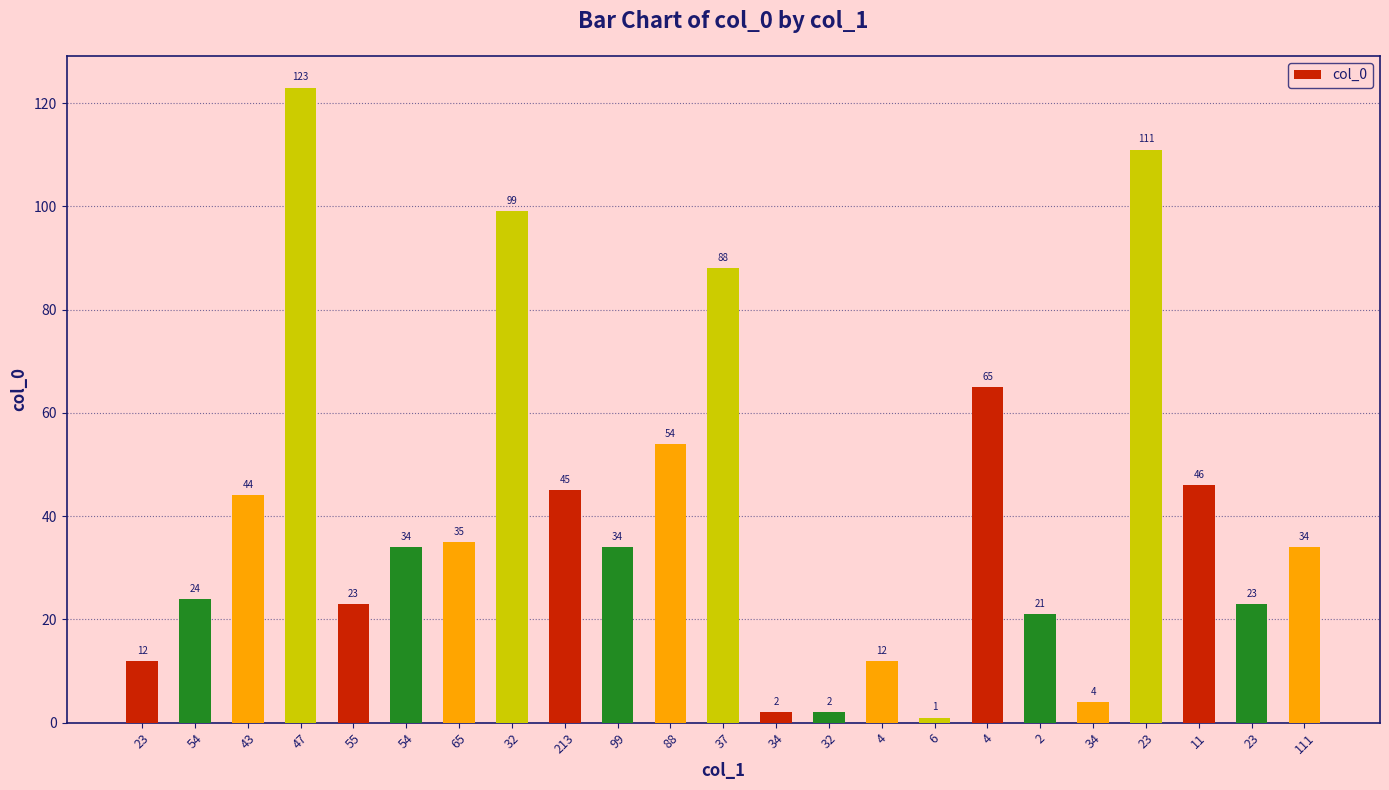

What is the ratio of the value at 99 to the value at 55?

1.5